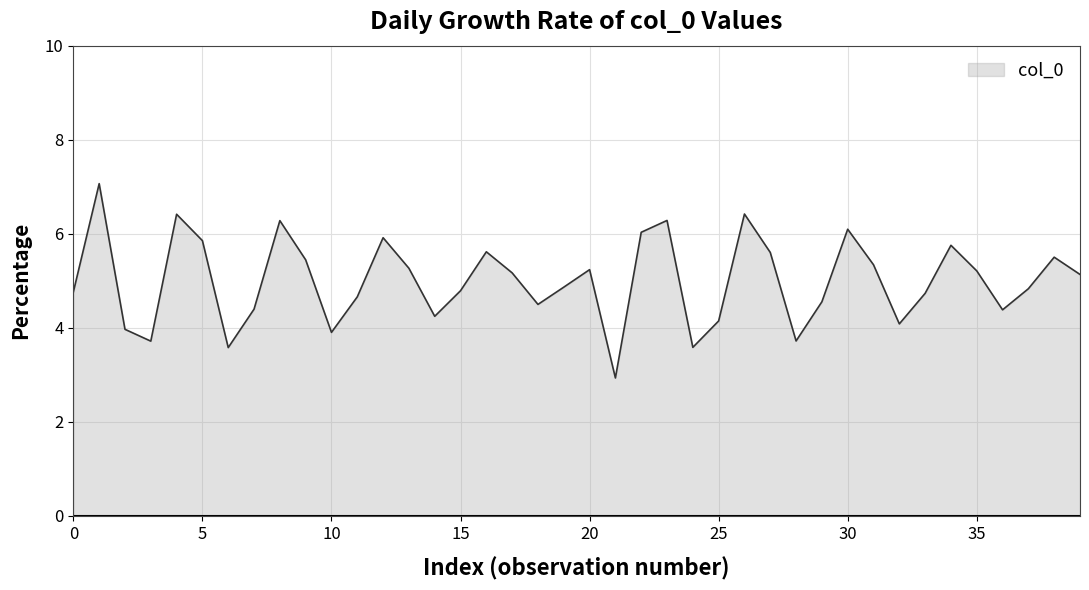

What is the minimum value shown in the chart?

2.9